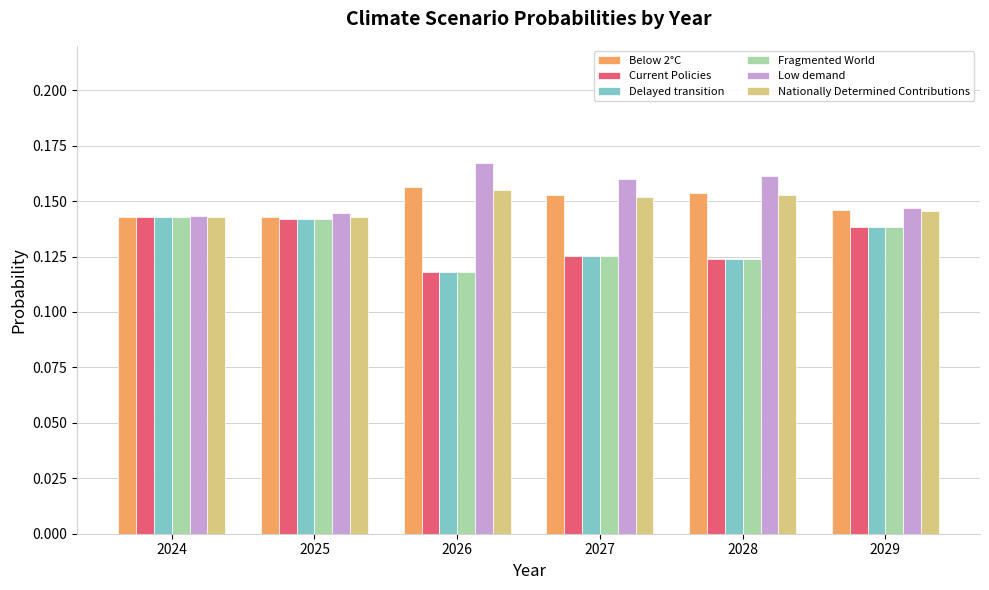

At how many categories does at least one series exceed 0?

6